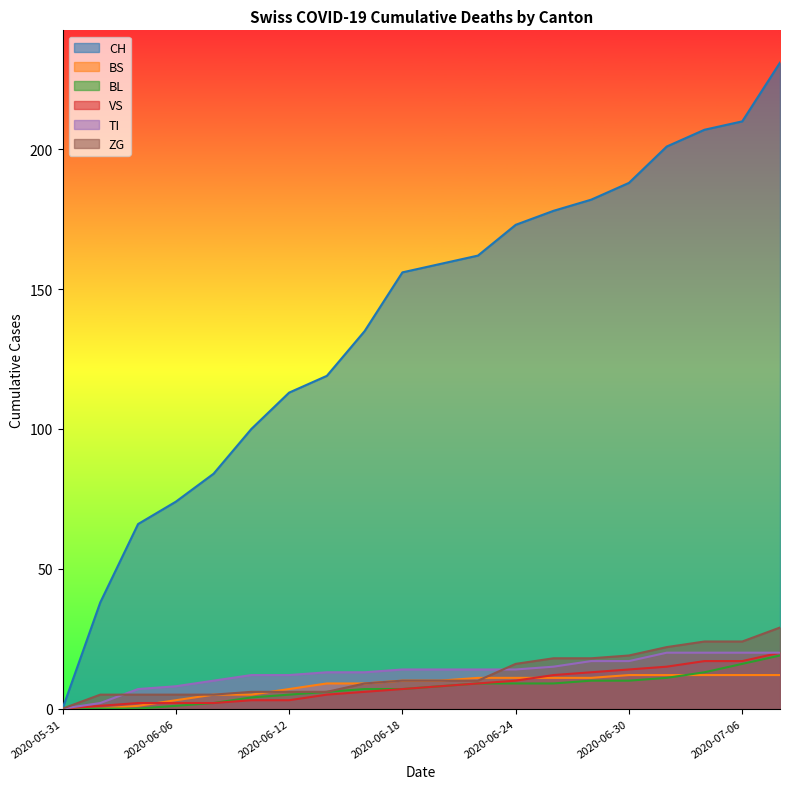

How many lines are shown in the chart?

6